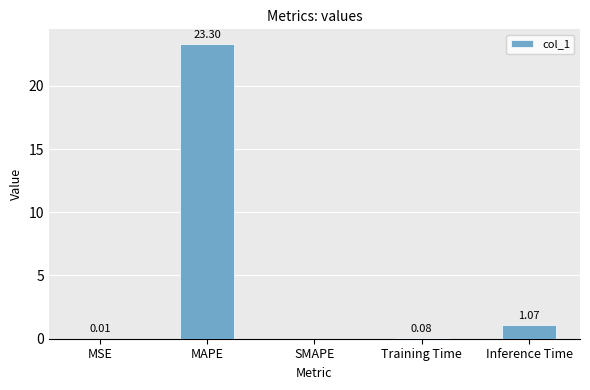

How many distinct data groups are displayed?

1